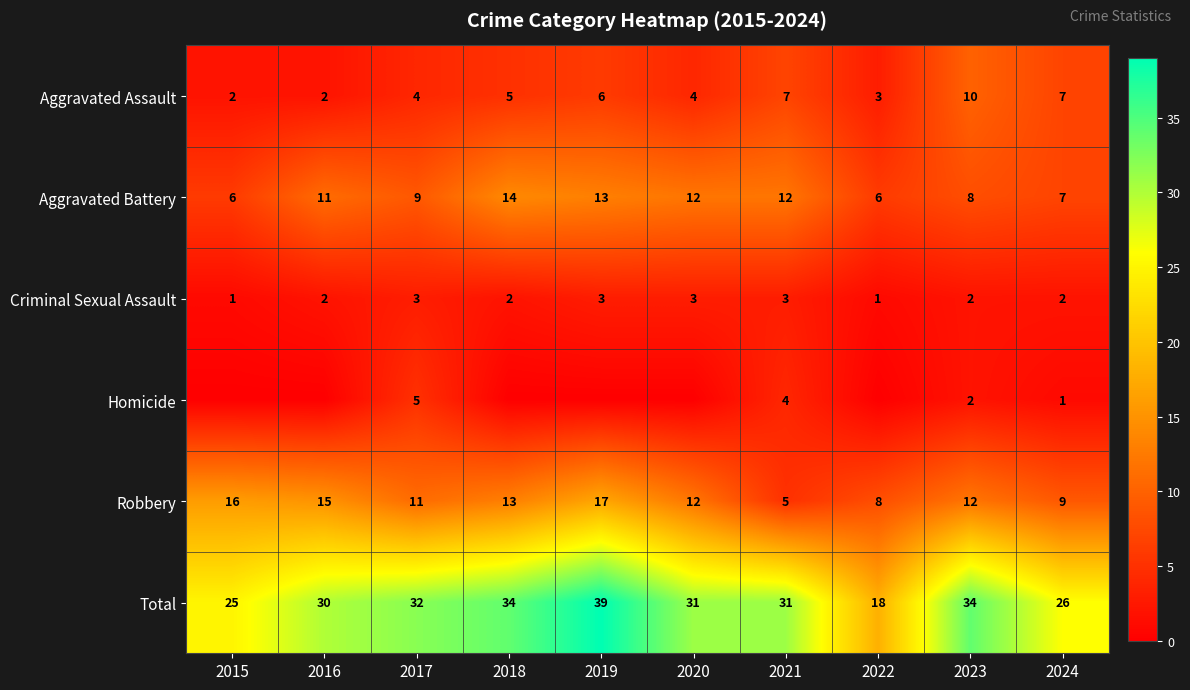

How many data points in Aggravated Battery are less than 11?

5